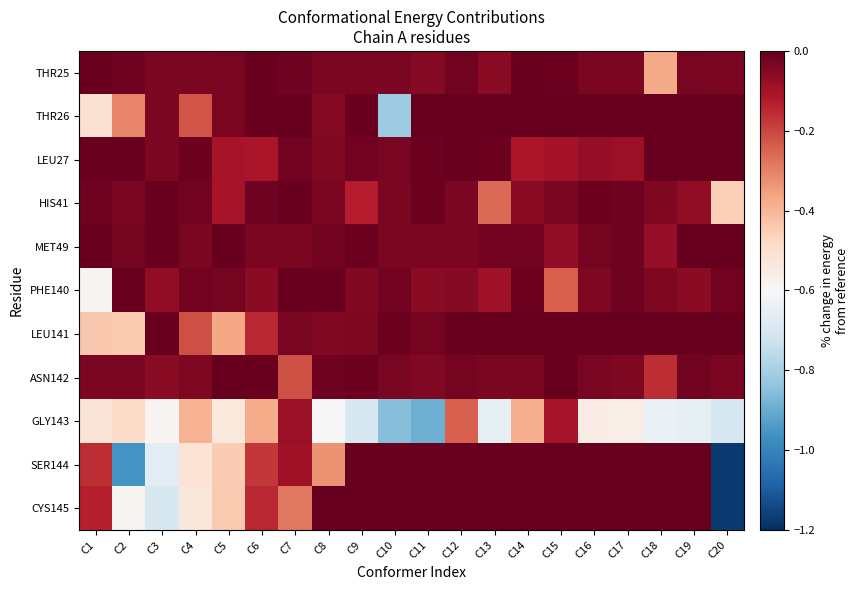

List the series in order of their peak value, highest first.

THR26, LEU27, MET49, LEU141, SER144, CYS145, PHE140, ASN142, HIS41, THR25, GLY143